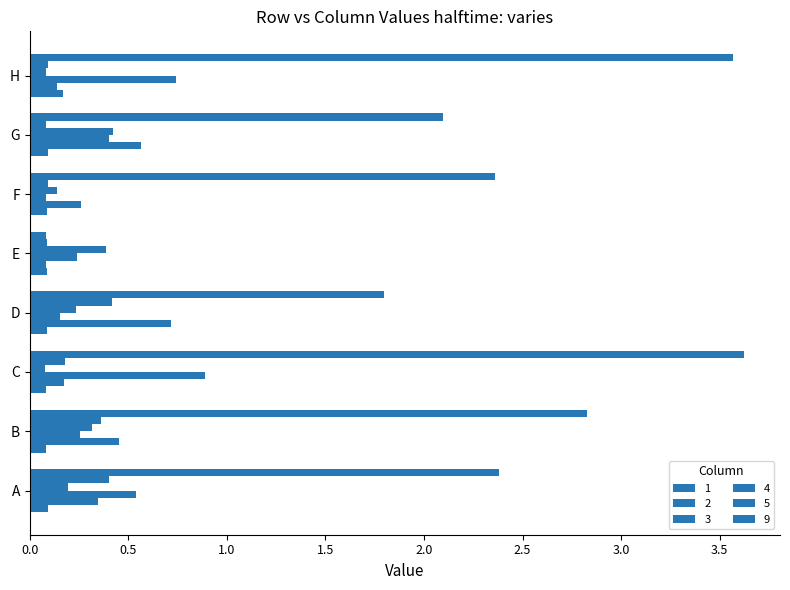

At how many categories does at least one series exceed 1?

7